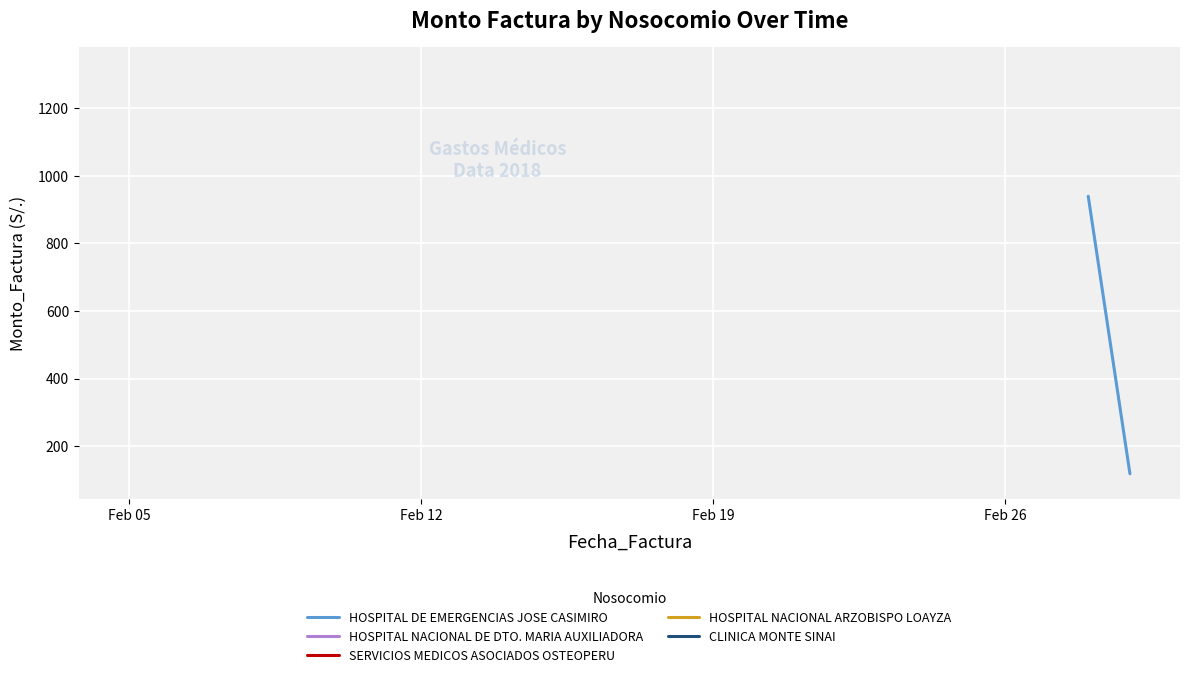

True or false: the data shows 72.3 at Feb 12.

False